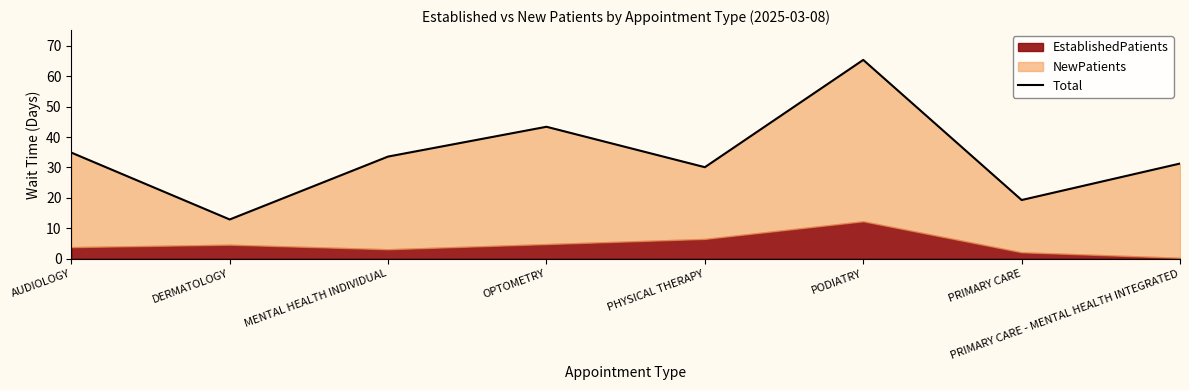

Which category has the lowest value across all series?

DERMATOLOGY